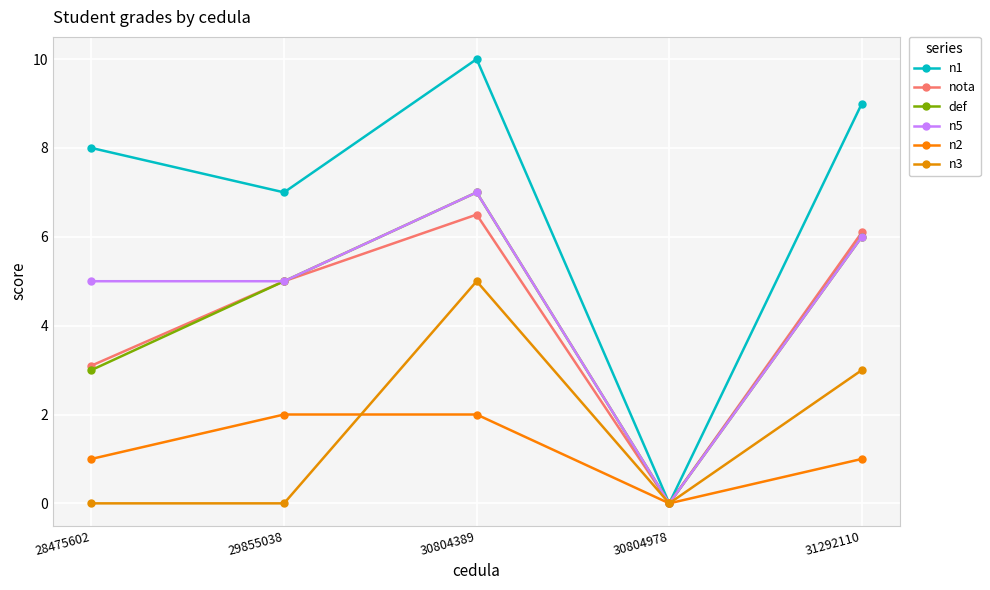

What is the value of the def point at the 2nd from the left?

5.0